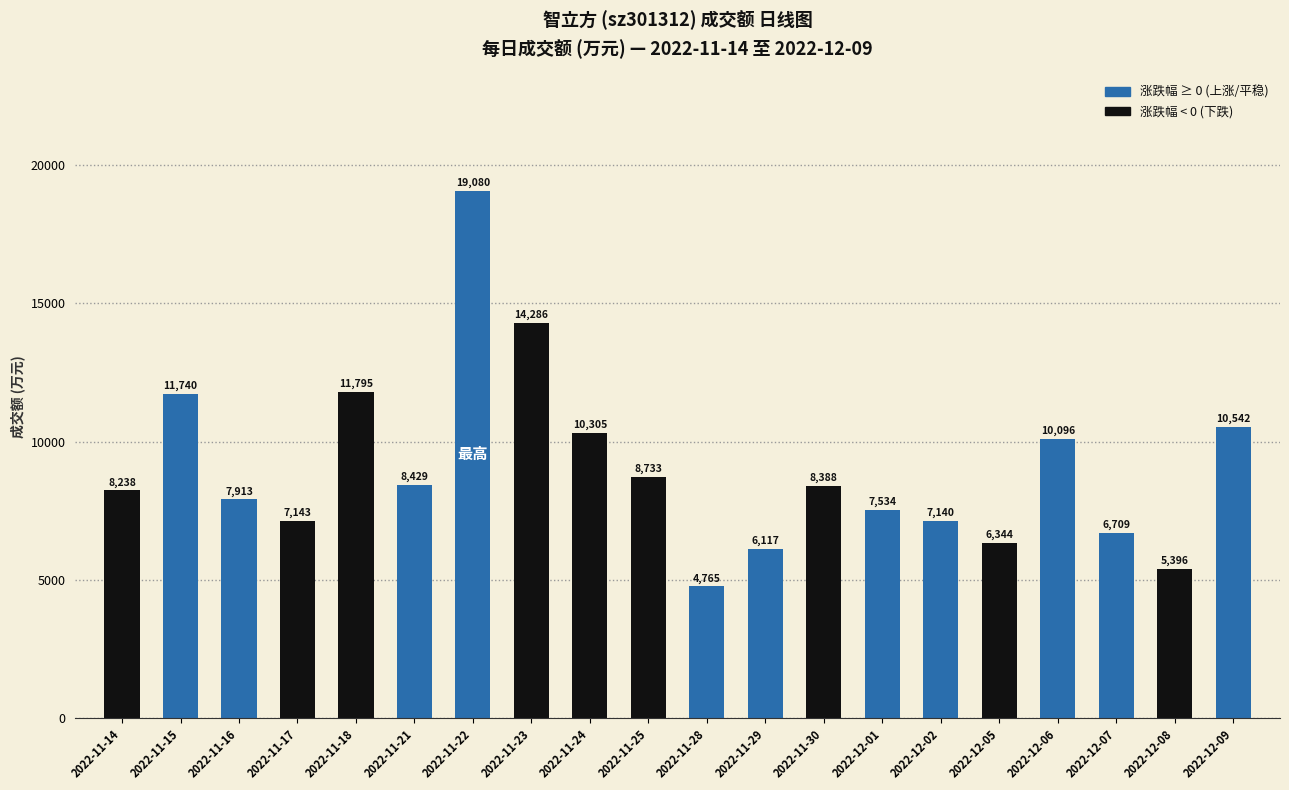

List the labels in order of value, largest first.

2022-11-22, 2022-11-23, 2022-11-18, 2022-11-15, 2022-12-09, 2022-11-24, 2022-12-06, 2022-11-25, 2022-11-21, 2022-11-30, 2022-11-14, 2022-11-16, 2022-12-01, 2022-11-17, 2022-12-02, 2022-12-07, 2022-12-05, 2022-11-29, 2022-12-08, 2022-11-28